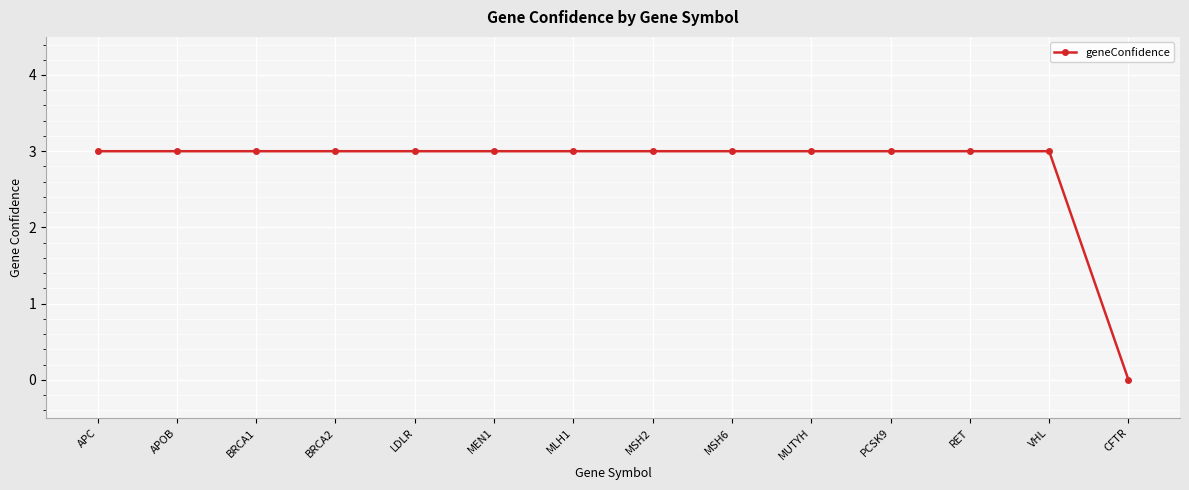

At which label is the value closest to 1?

CFTR